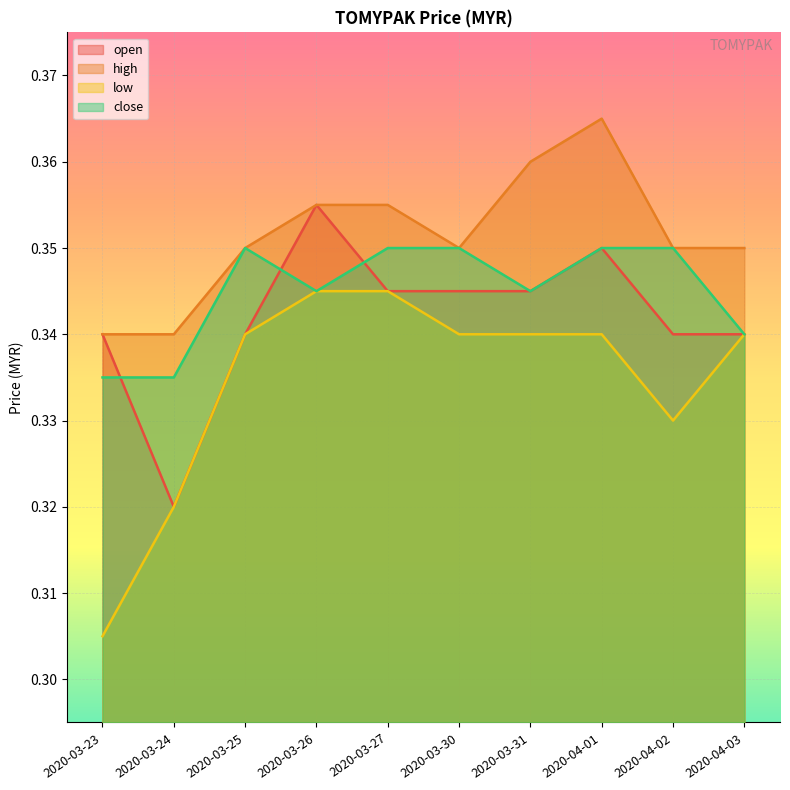

What is the total value across all series at 2020-03-31?

1.4